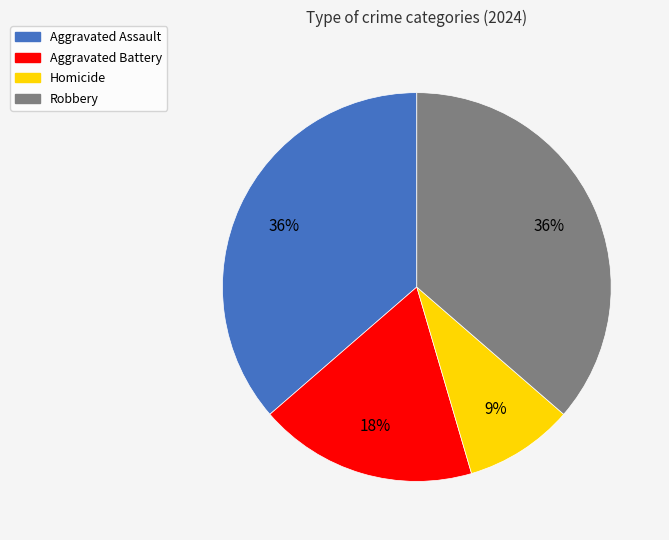

To the nearest percent, what is the difference between the largest and smallest slice percentages?

27%